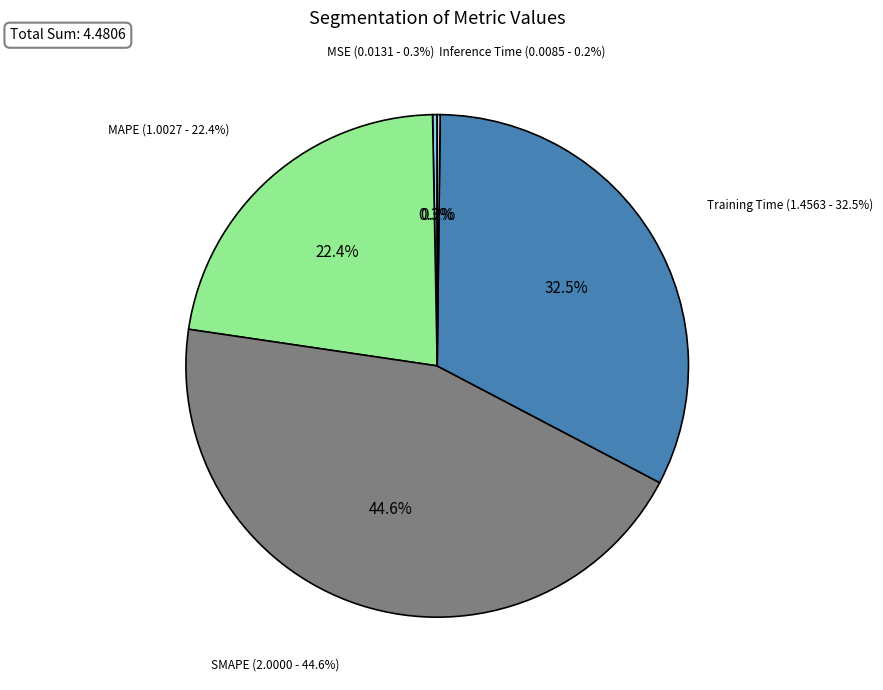

How many segments does this pie chart have?

5